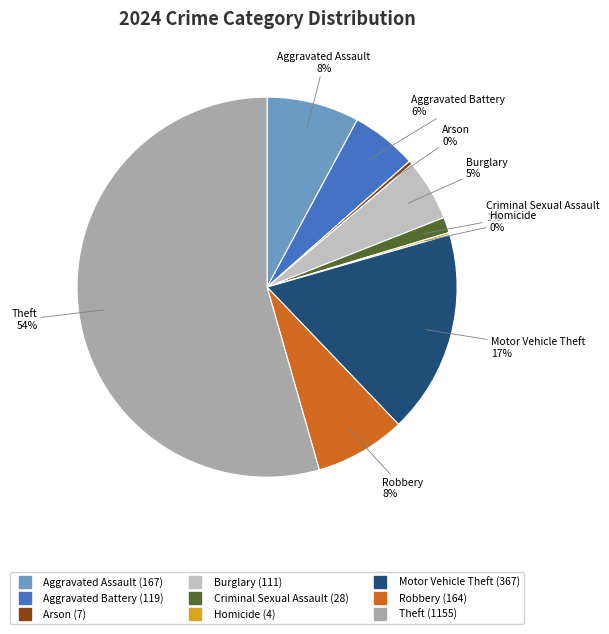

Which slice is the largest?

Theft